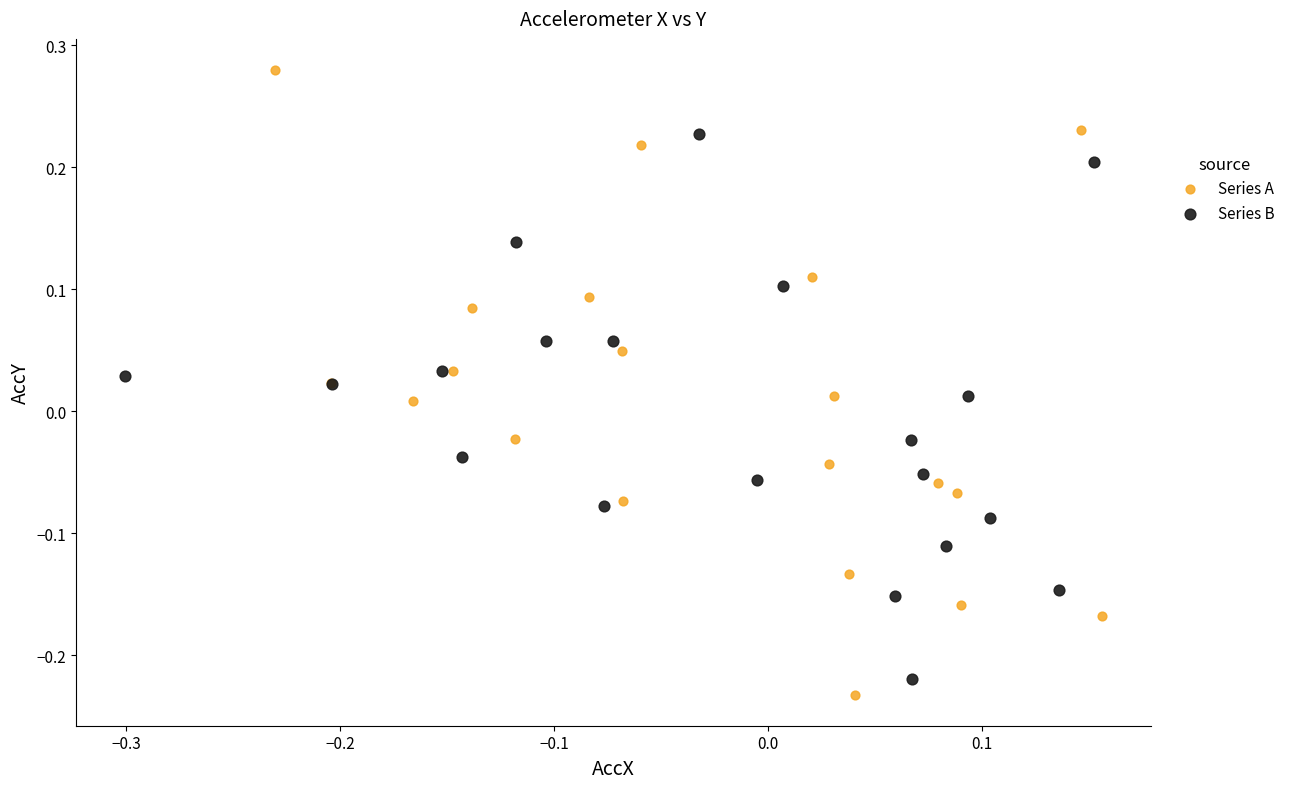

What are all the series names shown in the legend?

Series A, Series B